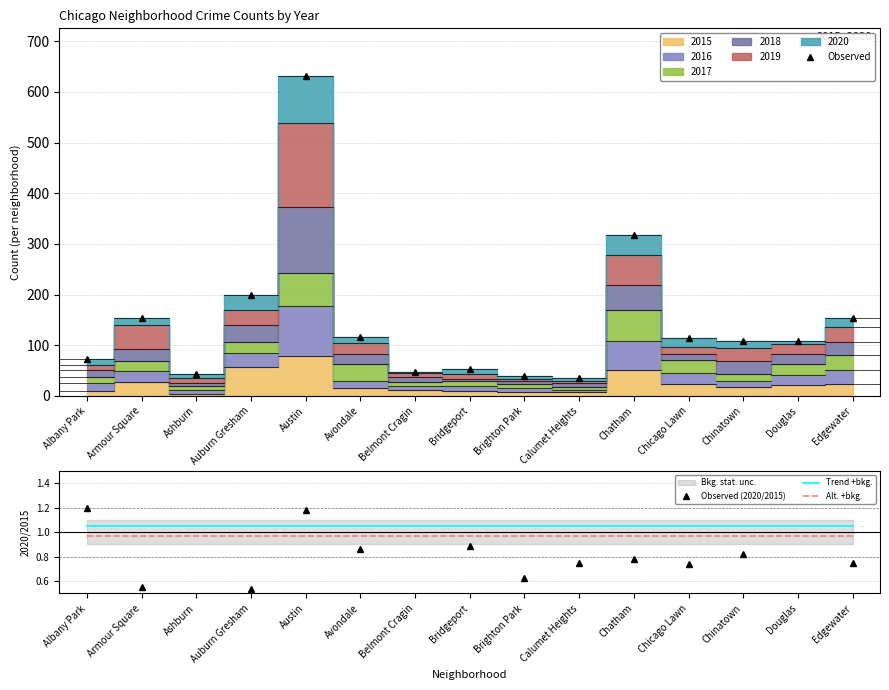

What is the maximum value shown in the chart?

631.0